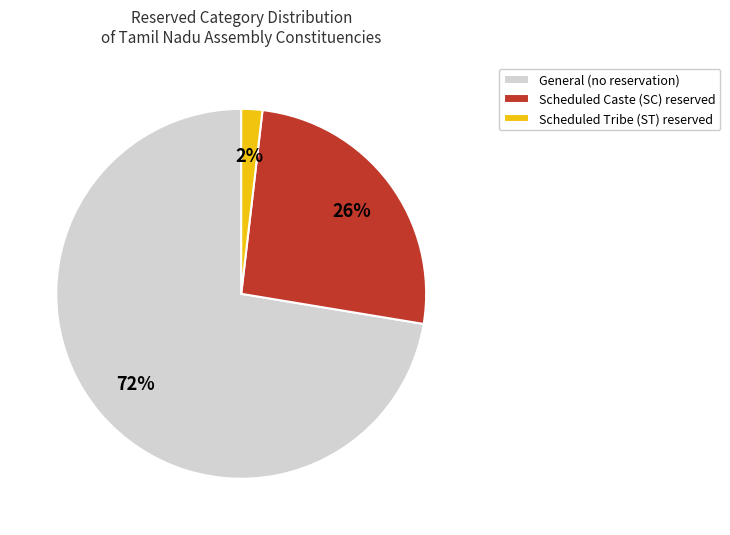

To the nearest percent, what is the difference between the Scheduled Caste (SC) reserved and Scheduled Tribe (ST) reserved slice percentages?

24%